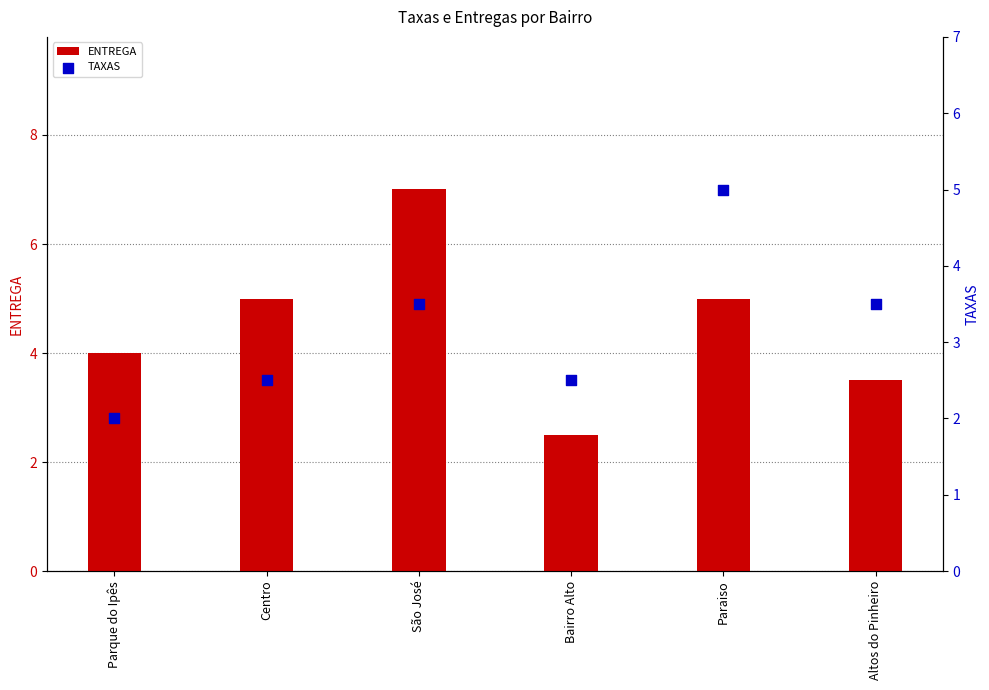

What are all the series names shown in the legend?

ENTREGA, TAXAS